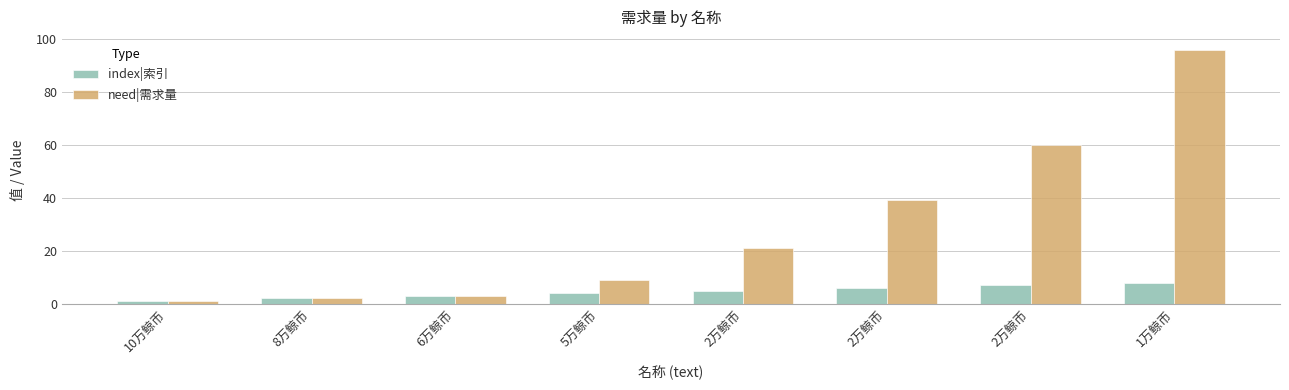

At which label is need|需求量 closest to 48?

2万鲸币